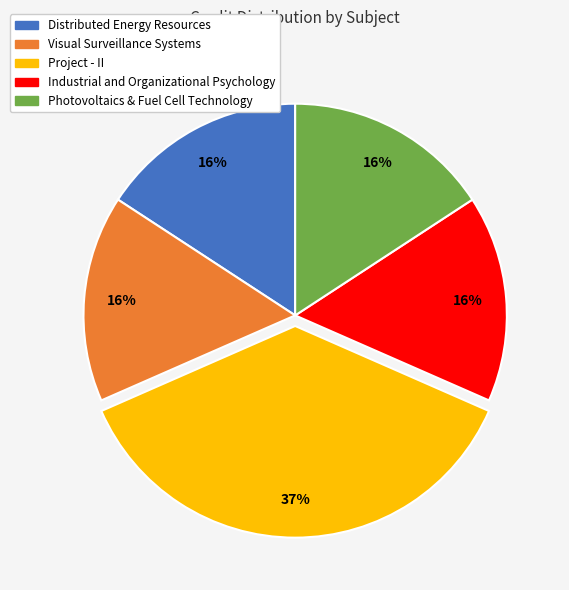

What percentage is the Photovoltaics & Fuel Cell Technology slice, to the nearest percent?

16%